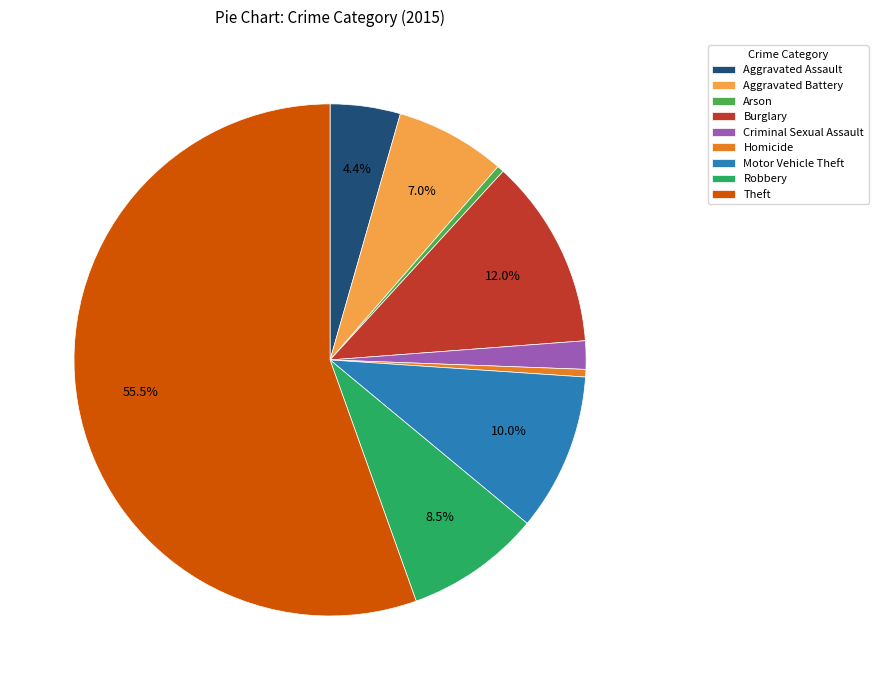

To the nearest percent, what is the average slice percentage?

11%